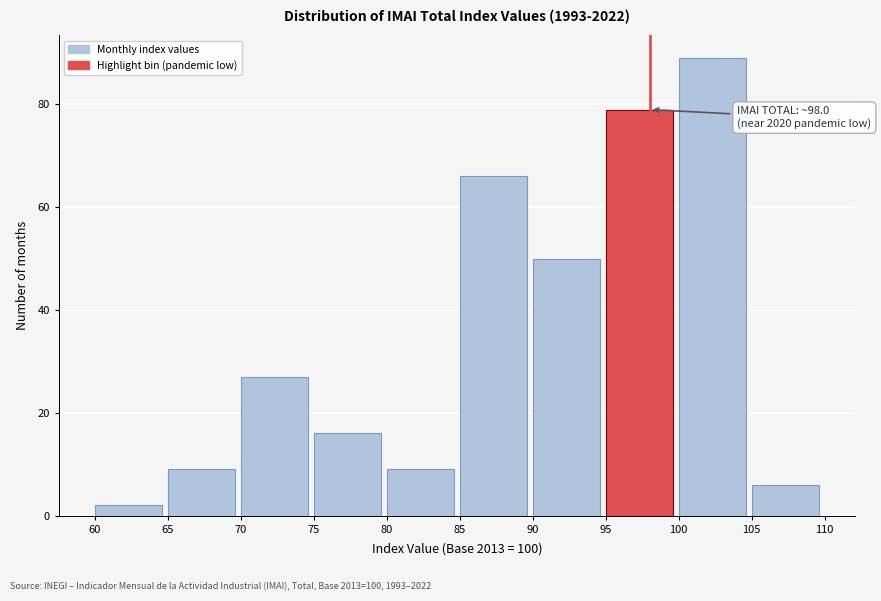

Which range on the x-axis has the tallest bar?

100 to 105